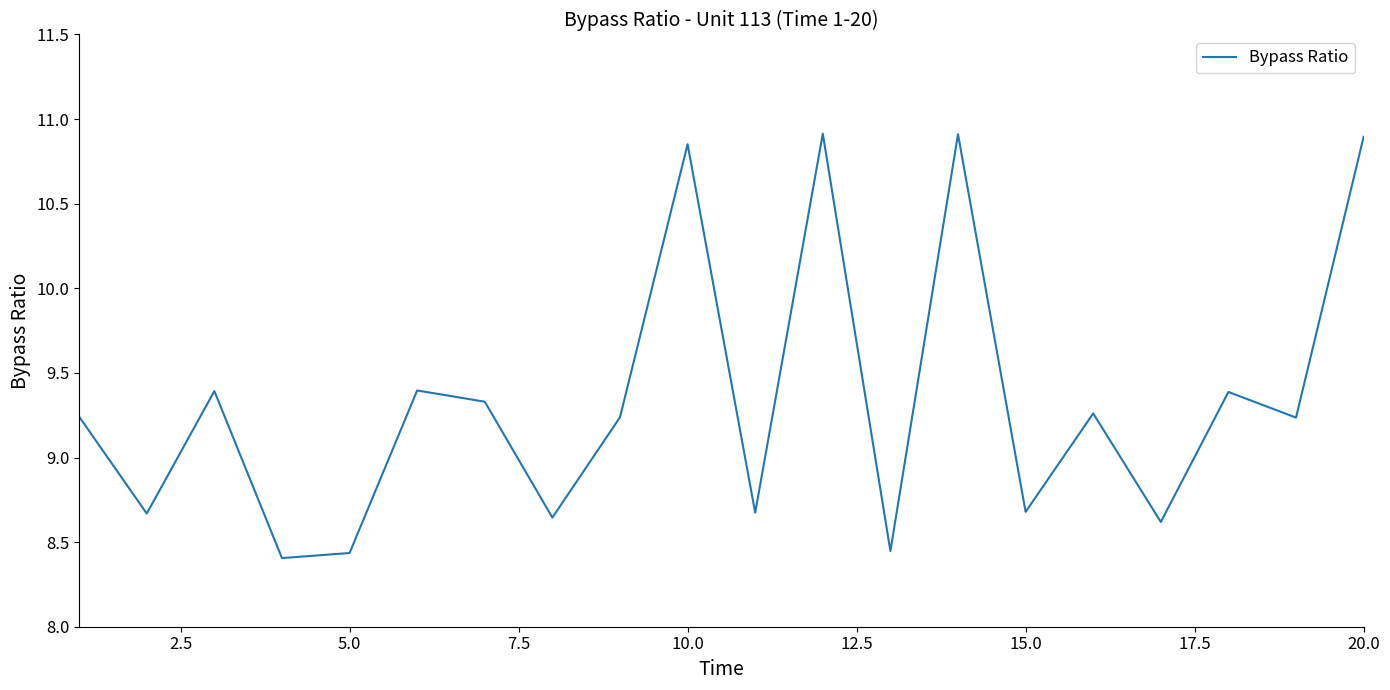

What is the difference between the maximum and minimum values?

2.5